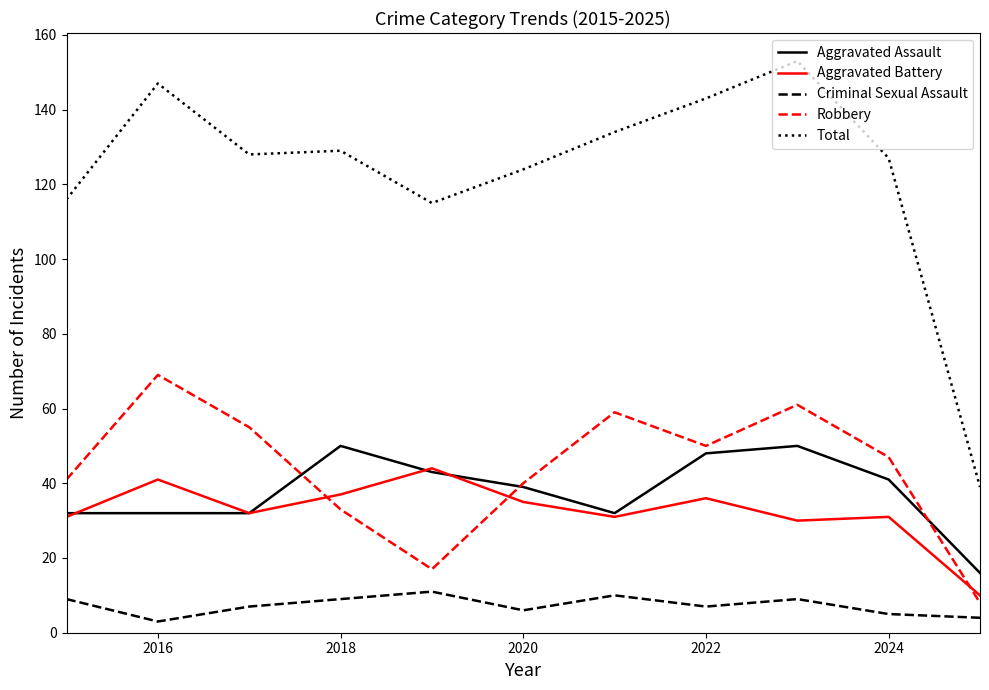

True or false: Criminal Sexual Assault and Aggravated Assault intersect in this chart.

False